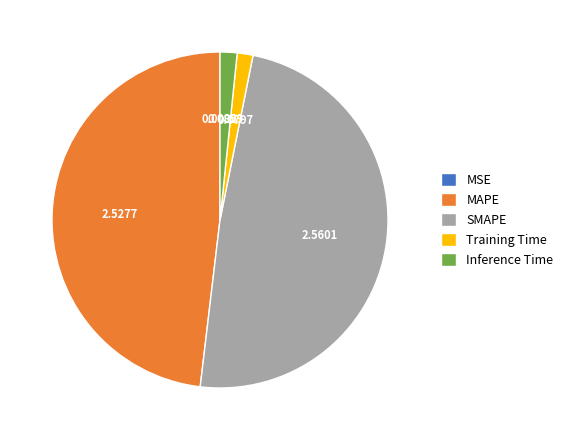

Is MAPE the majority of the pie?

No